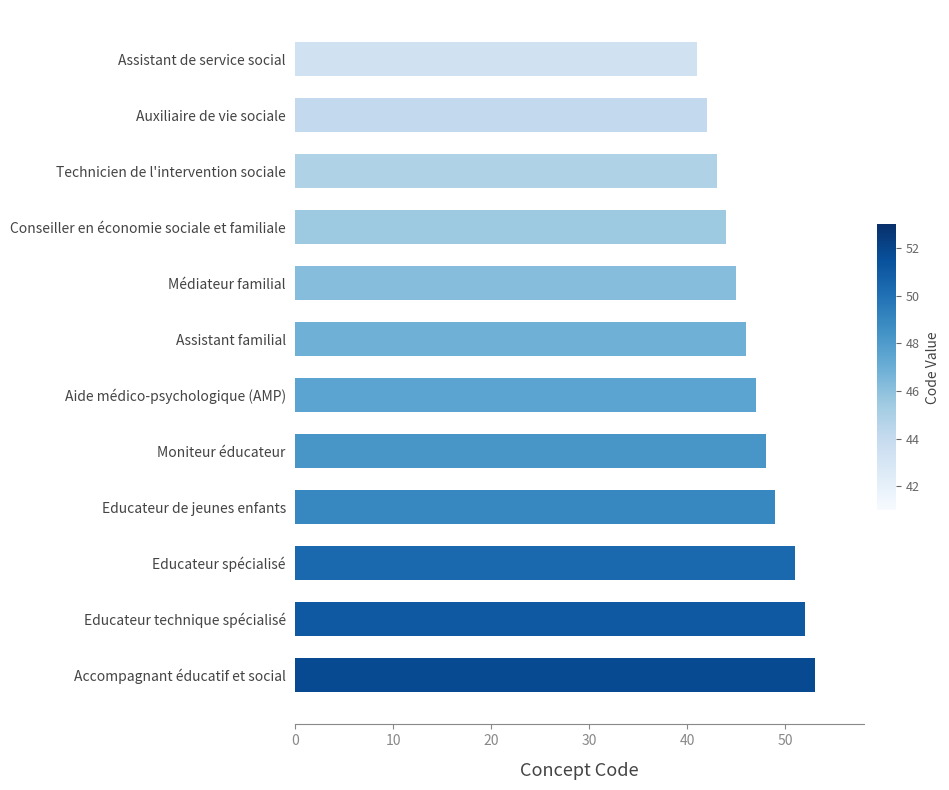

Rank the categories by value from highest to lowest.

Accompagnant éducatif et social, Educateur technique spécialisé, Educateur spécialisé, Educateur de jeunes enfants, Moniteur éducateur, Aide médico-psychologique (AMP), Assistant familial, Médiateur familial, Conseiller en économie sociale et familiale, Technicien de l'intervention sociale, Auxiliaire de vie sociale, Assistant de service social